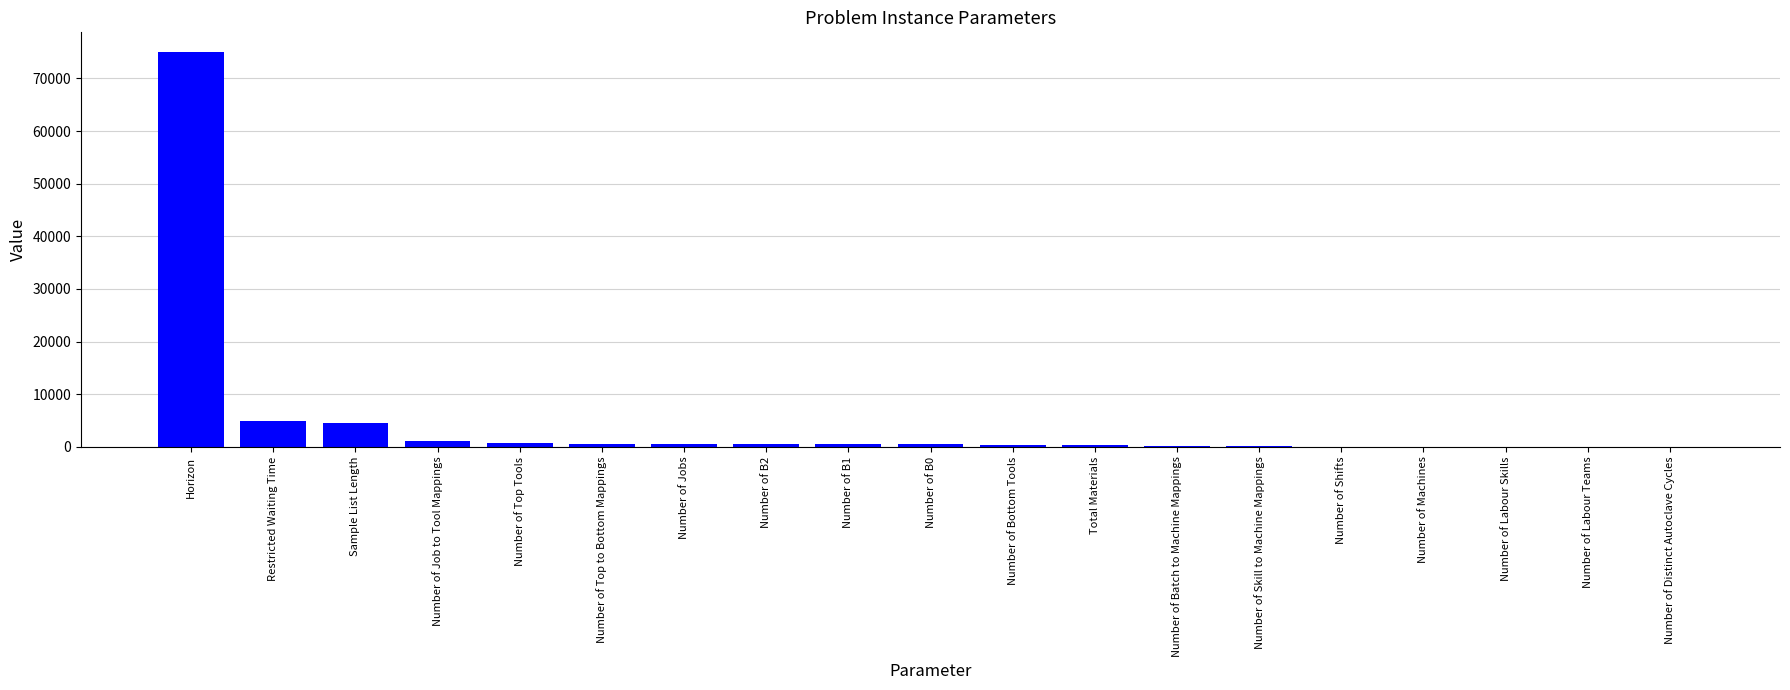

Where does the data first go above 500?

Horizon